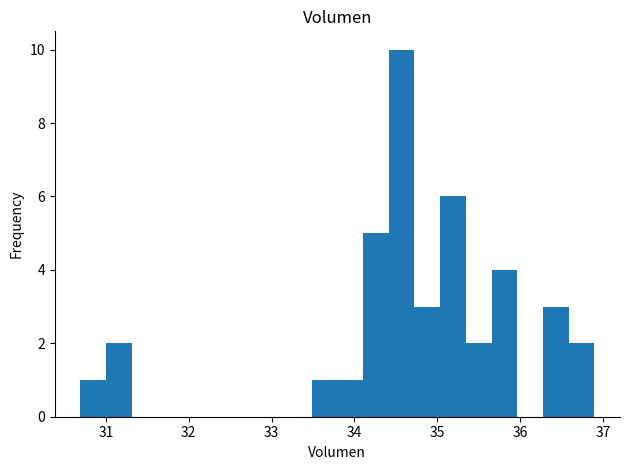

Read against the x-axis, roughly where is the centre of the tallest bar?

34.6